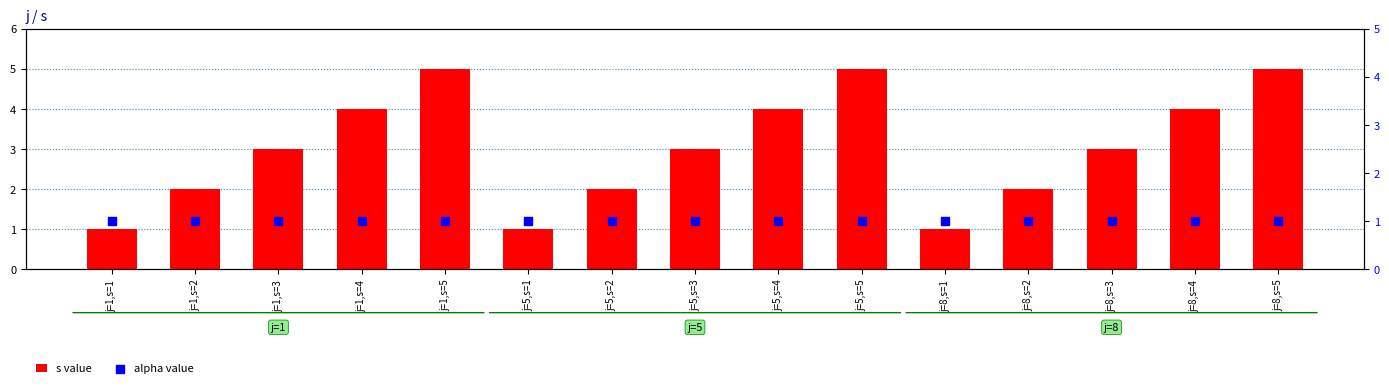

At which category is the sum across all series the highest?

j=1,s=5